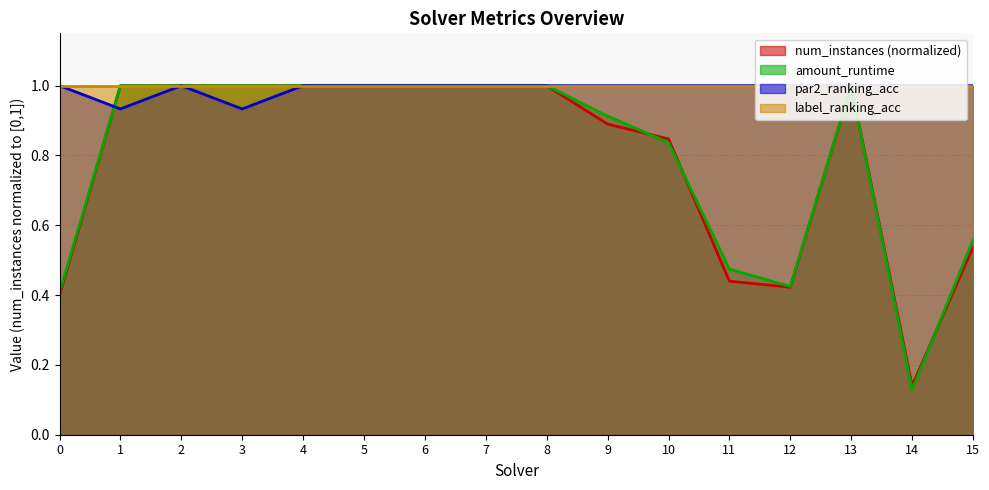

Which series changed the most between 1 and 2?

par2_ranking_acc